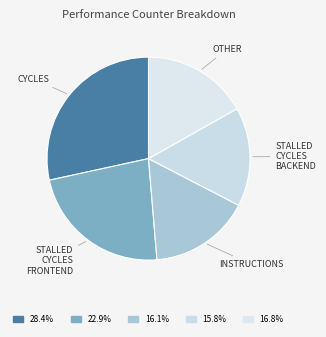

How many segments does this pie chart have?

5